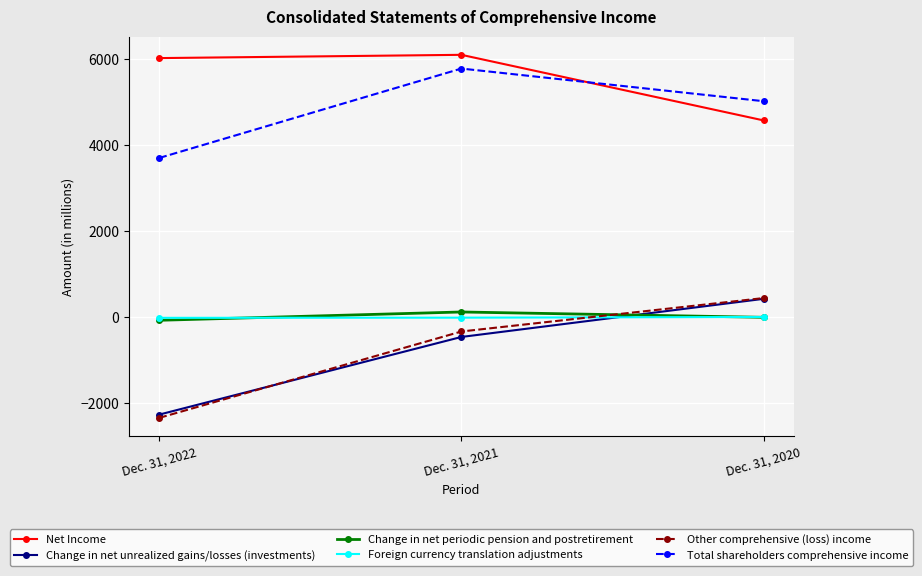

Is the value of Other comprehensive (loss) income at Dec. 31, 2020 greater than the value of Foreign currency translation adjustments at Dec. 31, 2020?

Yes